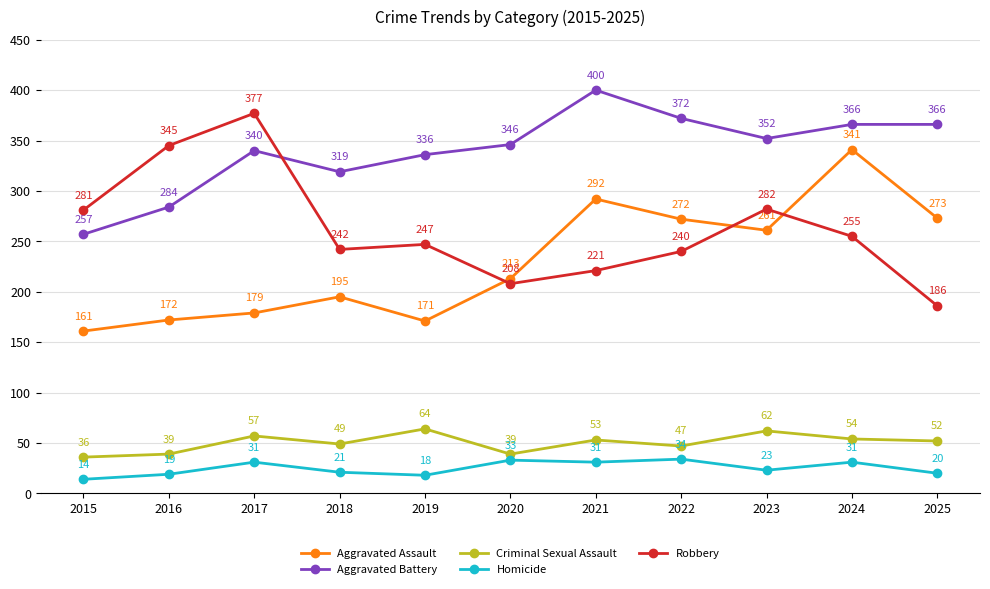

The Criminal Sexual Assault series shows 64 at 2019. True or false?

True